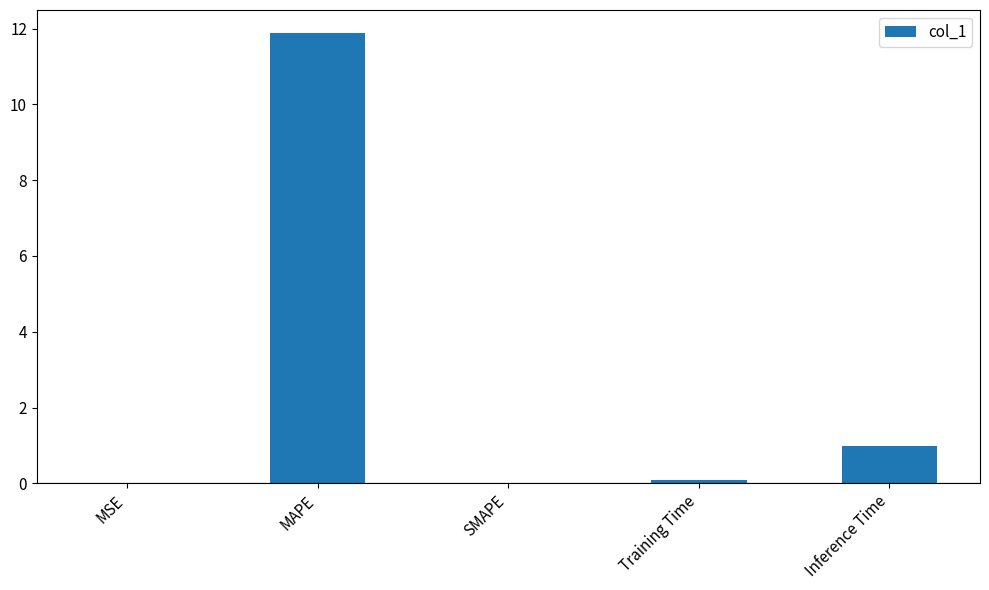

Which has a higher value, Inference Time or SMAPE?

Inference Time